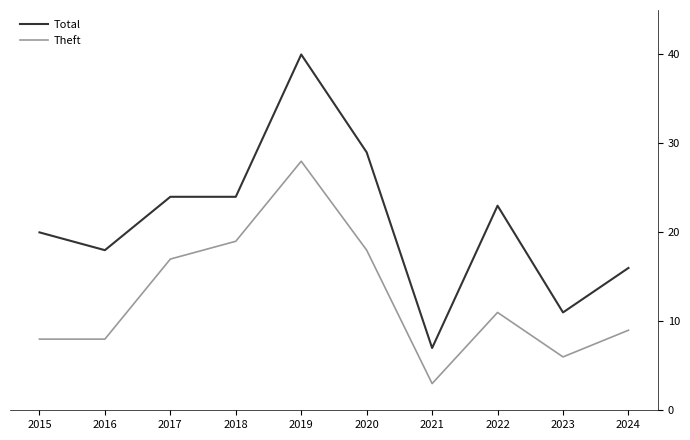

Which series has the largest total across all categories?

Total